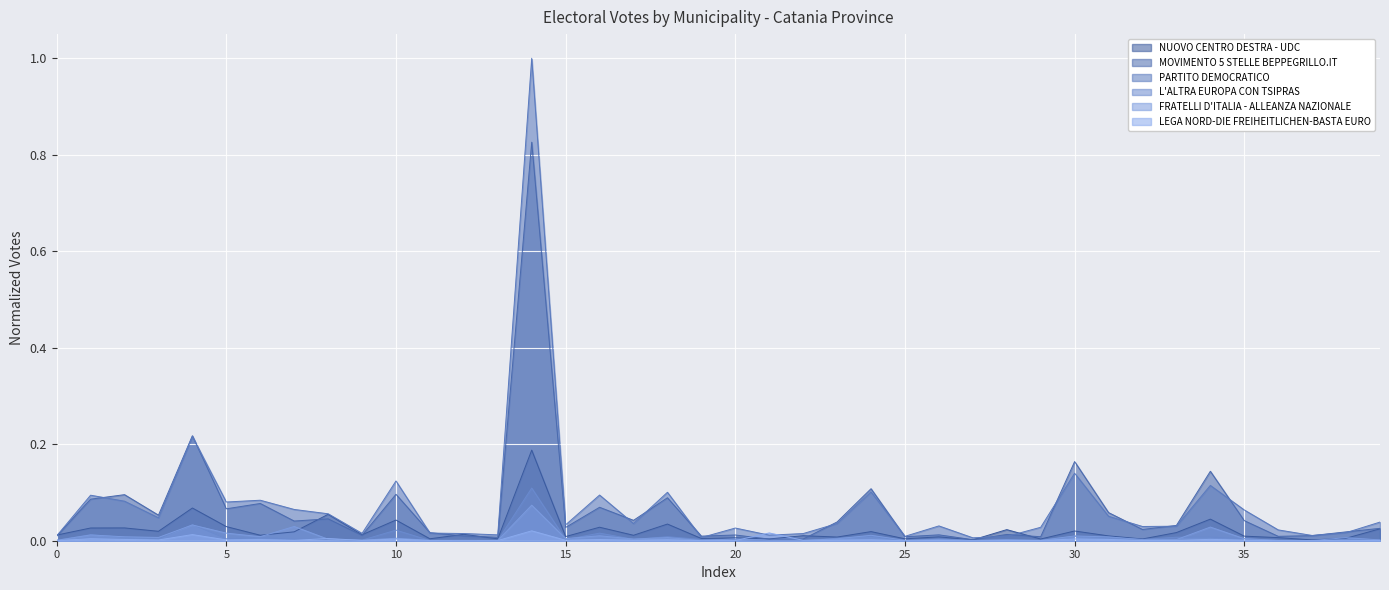

Which series has the largest range (max minus min)?

PARTITO DEMOCRATICO